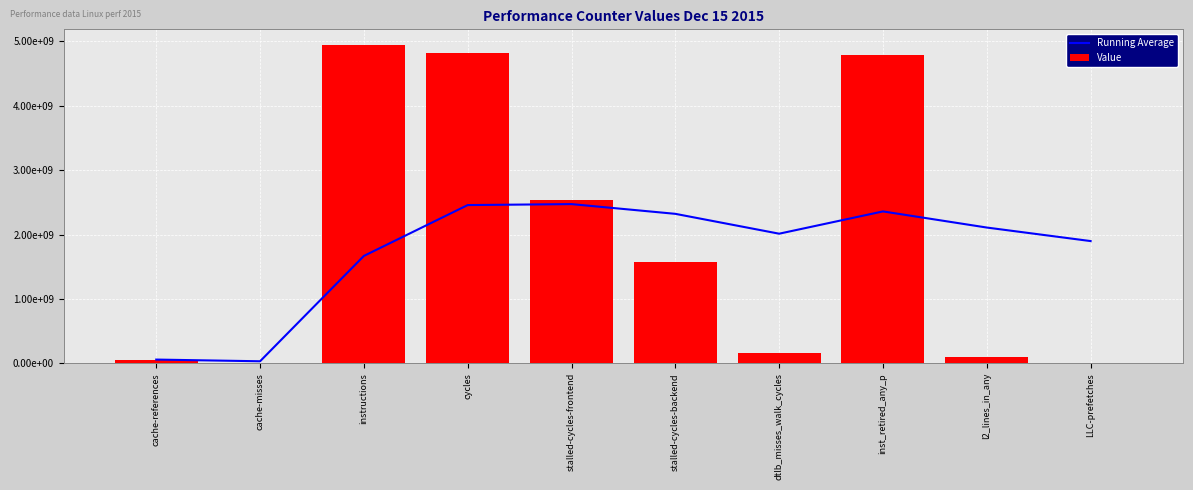

What is the label of the 2nd bar from the left?

cache-misses